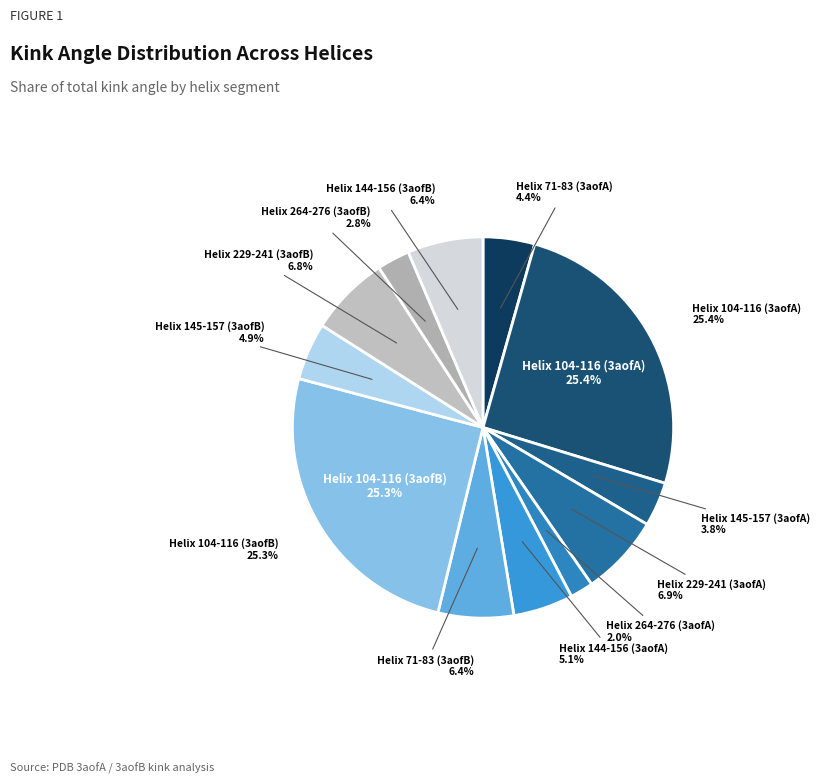

To the nearest percent, what is the average slice percentage?

8%